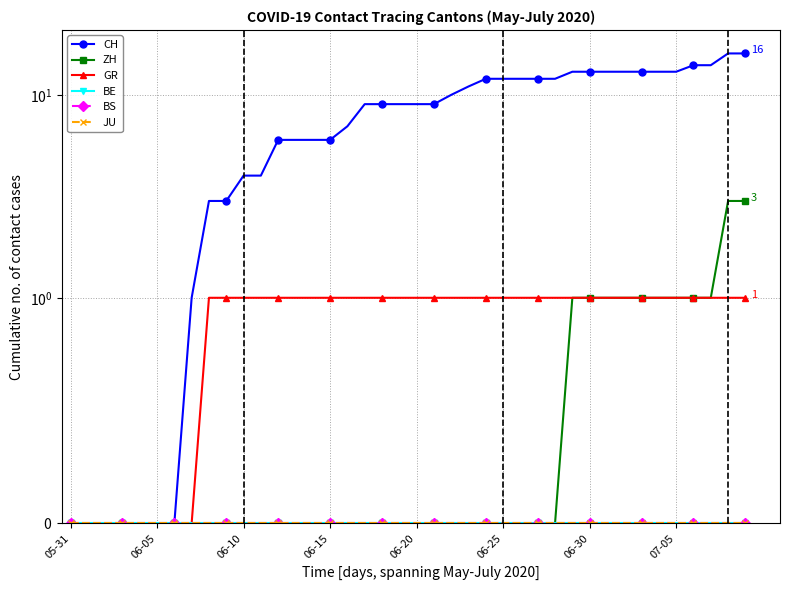

Reading left to right, list all the values displayed in this chart.

CH: 0	0	0	0	0	0	0	1	3	3	4	4	6	6	6	6	7	9	9	9	9	9	10	11	12	12	12	12	12	13	13	13	13	13	13	13	14	14	16	16
ZH: 0	0	0	0	0	0	0	0	0	0	0	0	0	0	0	0	0	0	0	0	0	0	0	0	0	0	0	0	0	1	1	1	1	1	1	1	1	1	3	3
GR: 0	0	0	0	0	0	0	0	1	1	1	1	1	1	1	1	1	1	1	1	1	1	1	1	1	1	1	1	1	1	1	1	1	1	1	1	1	1	1	1
BE: 0	0	0	0	0	0	0	0	0	0	0	0	0	0	0	0	0	0	0	0	0	0	0	0	0	0	0	0	0	0	0	0	0	0	0	0	0	0	0	0
BS: 0	0	0	0	0	0	0	0	0	0	0	0	0	0	0	0	0	0	0	0	0	0	0	0	0	0	0	0	0	0	0	0	0	0	0	0	0	0	0	0
JU: 0	0	0	0	0	0	0	0	0	0	0	0	0	0	0	0	0	0	0	0	0	0	0	0	0	0	0	0	0	0	0	0	0	0	0	0	0	0	0	0